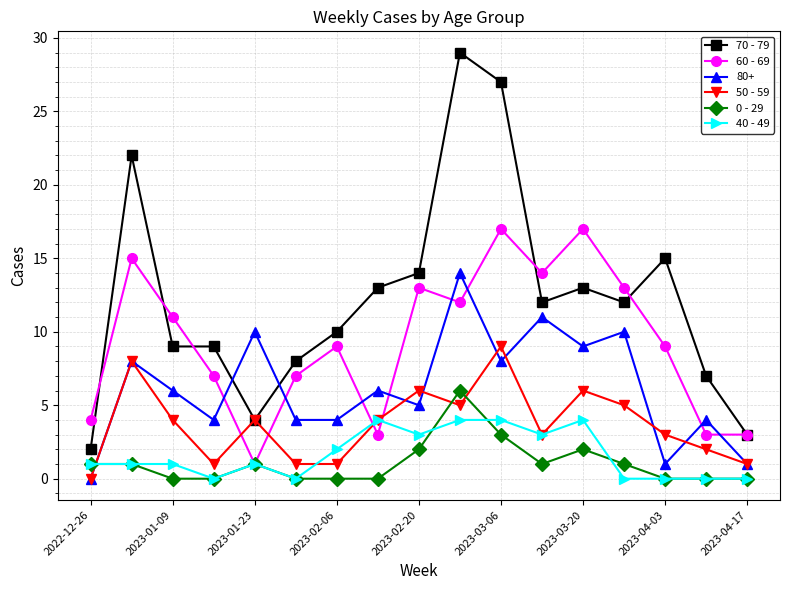

Which series has the largest total across all categories?

70 - 79